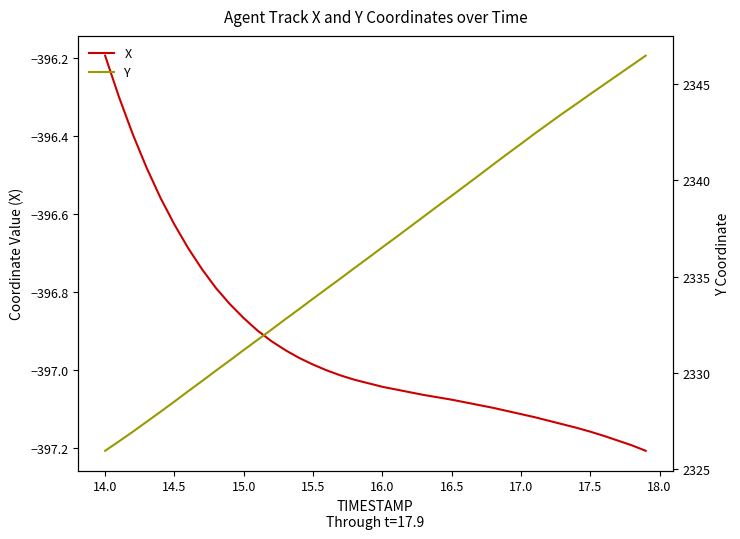

What is the minimum value for X?

-397.2